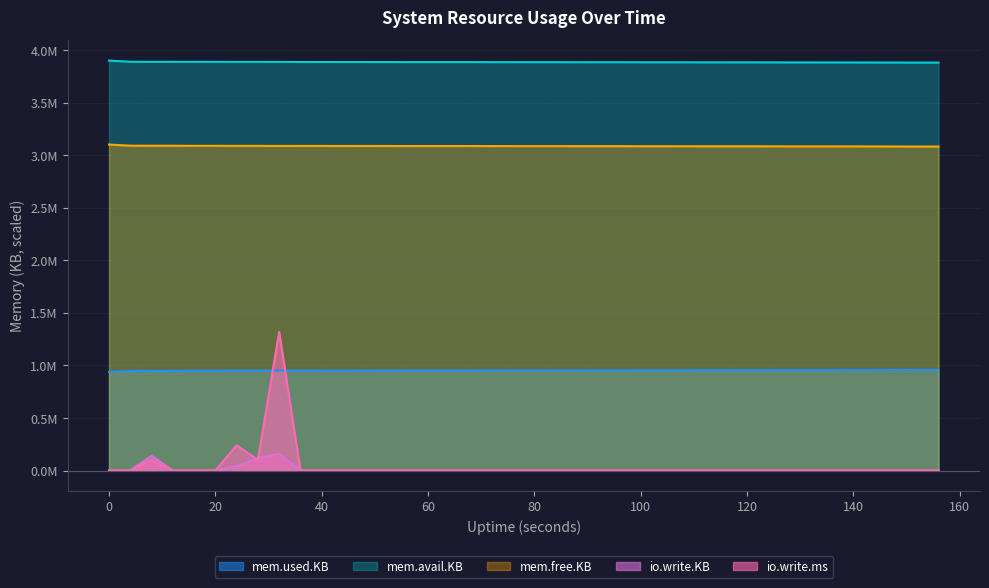

True or false: io.write.KB has a value of 0.1 at 52.

False